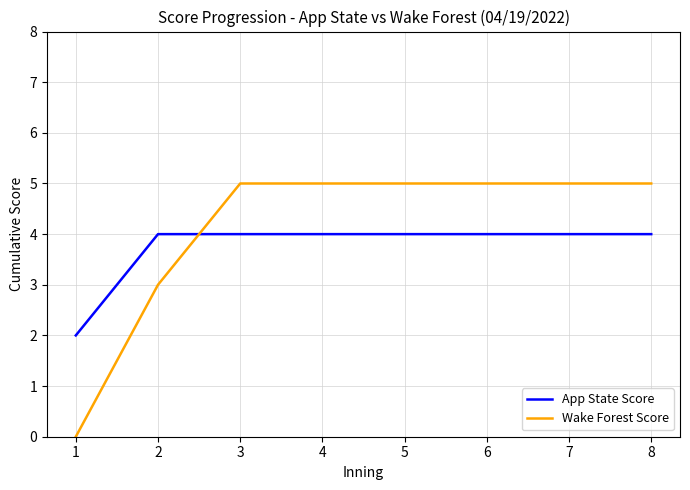

What is the difference between the maximum and minimum values in the Wake Forest Score series?

5